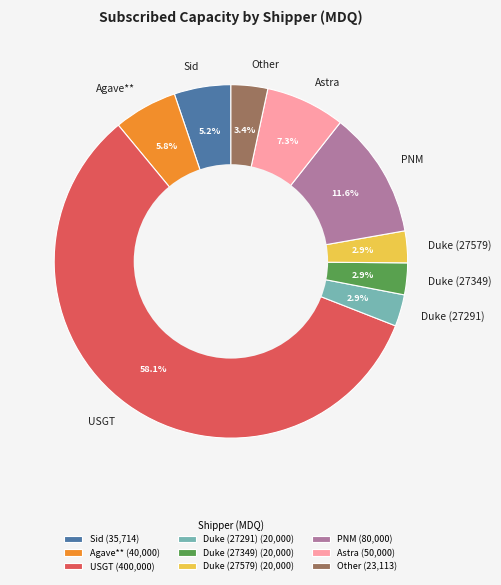

Between Other and PNM, which is larger?

PNM